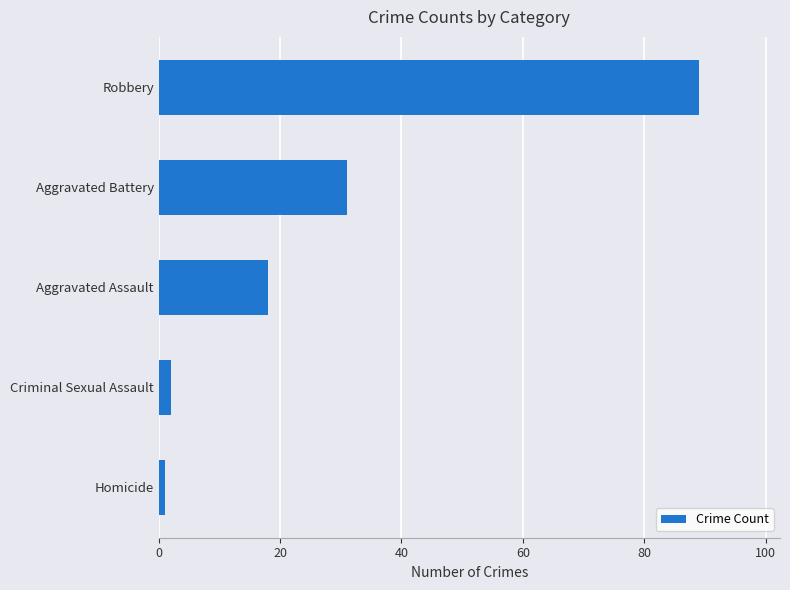

List the labels in order of value, smallest first.

Homicide, Criminal Sexual Assault, Aggravated Assault, Aggravated Battery, Robbery